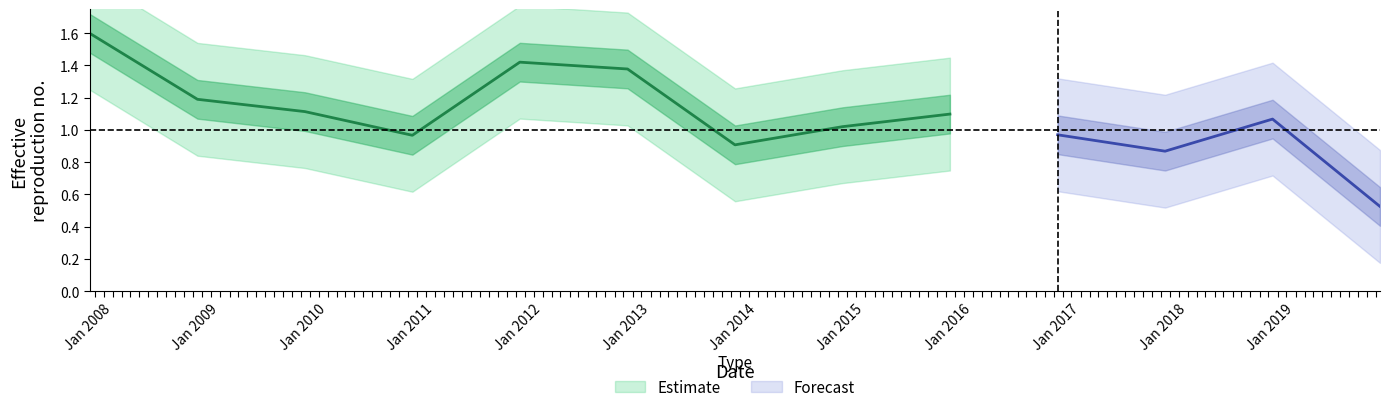

Reading left to right, transcribe all the data shown in this chart.

2007-10-15=1.6	2008-10-15=1.2	2009-10-15=1.1	2010-10-15=1.0	2011-10-15=1.4	2012-10-15=1.4	2013-10-15=0.9	2014-10-15=1.0	2015-10-15=1.1	2016-10-15=1.0	2017-10-15=0.9	2018-10-15=1.1	2019-10-15=0.5